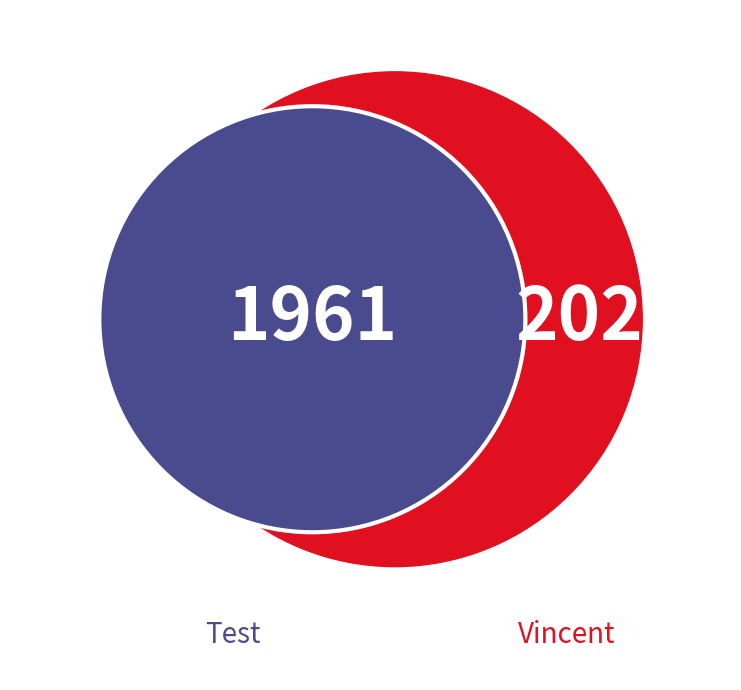

Does any single category account for the majority?

Yes